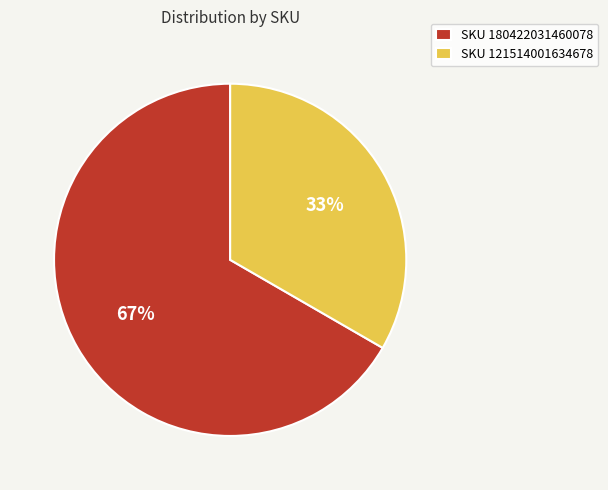

Rank the categories by value from lowest to highest.

SKU 121514001634678, SKU 180422031460078